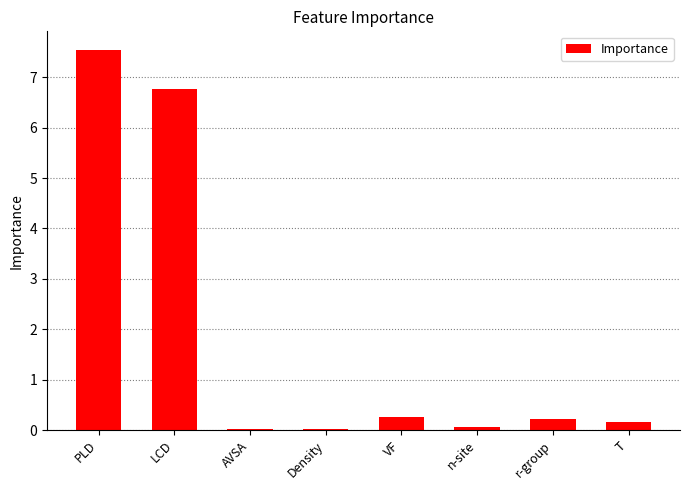

What is the change in value from PLD to VF?

-7.3